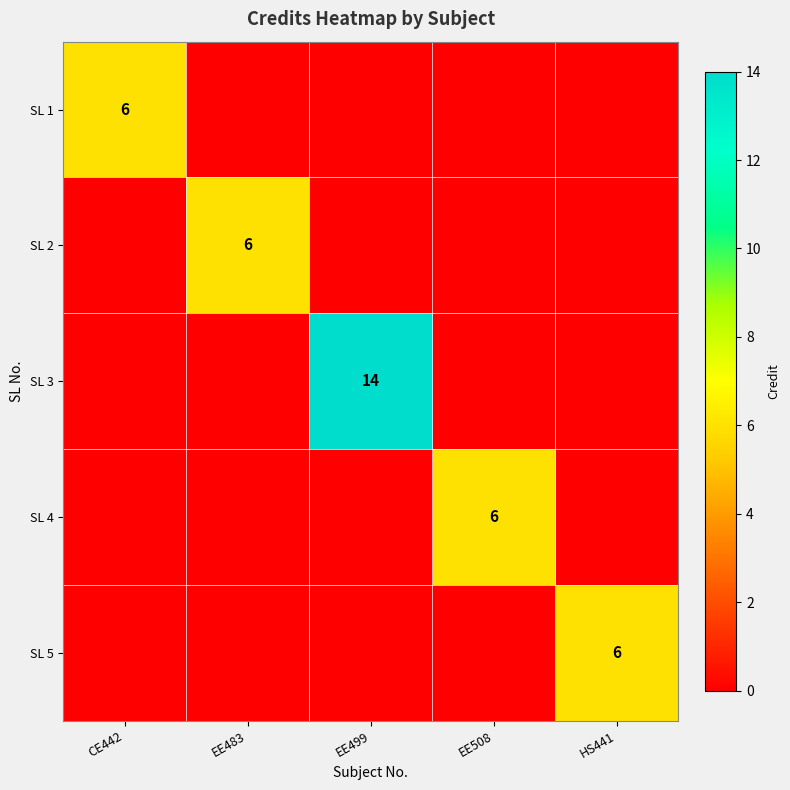

Is it true that SL 5 equals 3 at EE499?

False